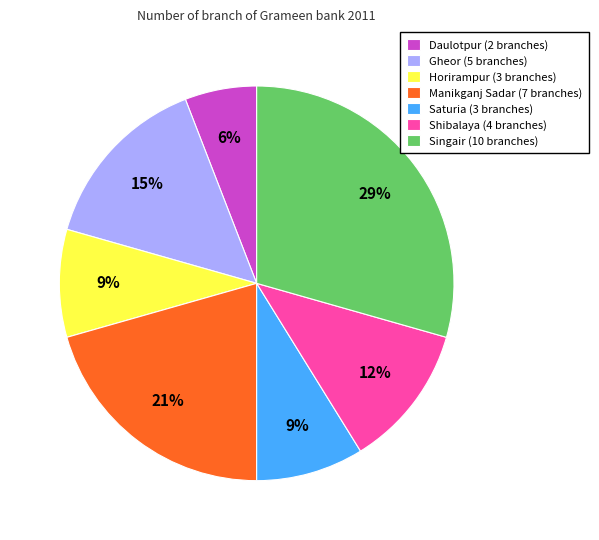

Between Manikganj Sadar and Singair, which is larger?

Singair